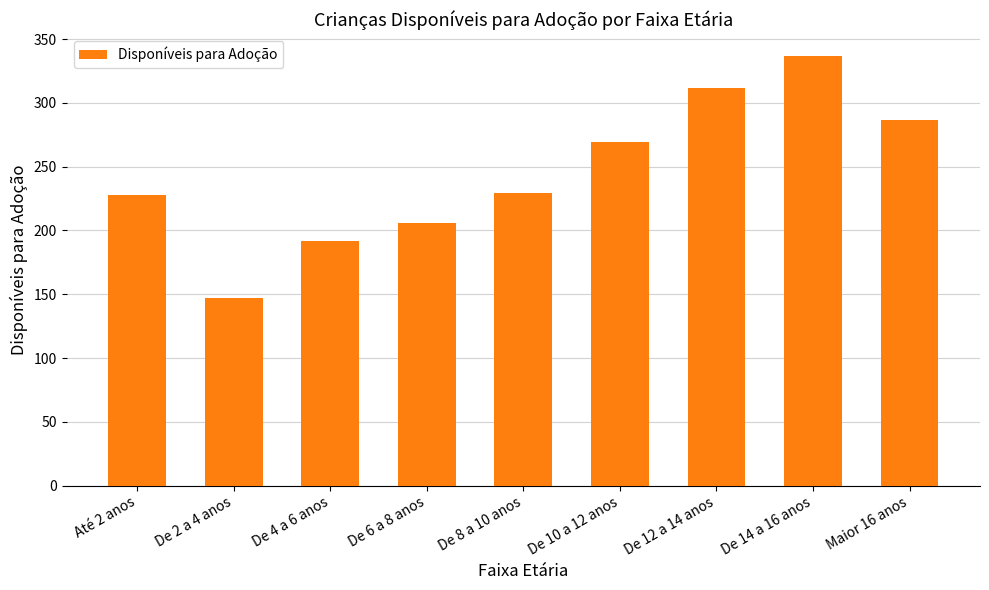

What value does the data have at De 6 a 8 anos, to the nearest 10?

210